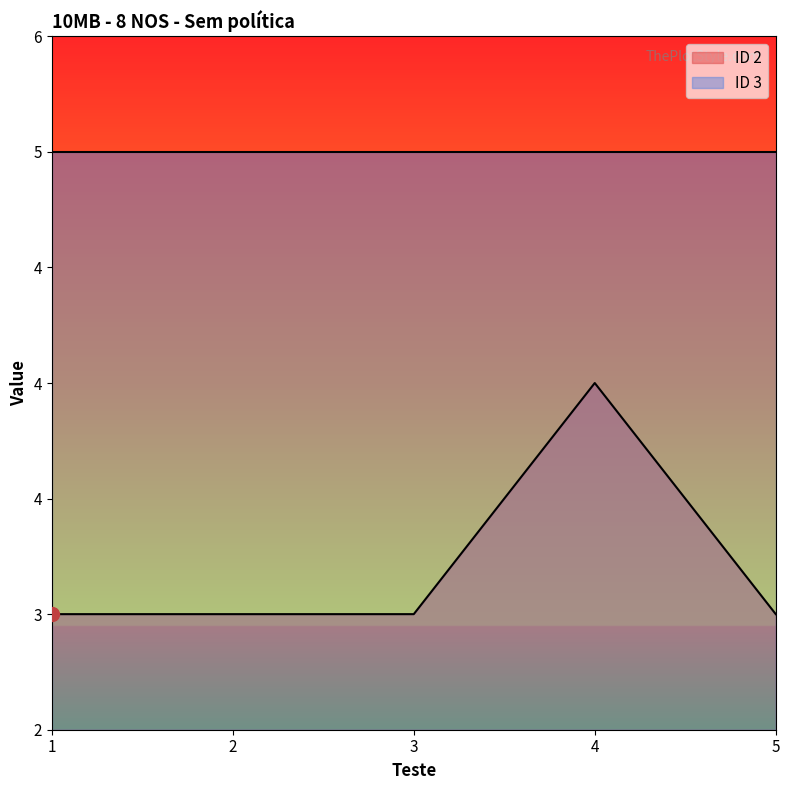

How many categories are shown in the chart?

5